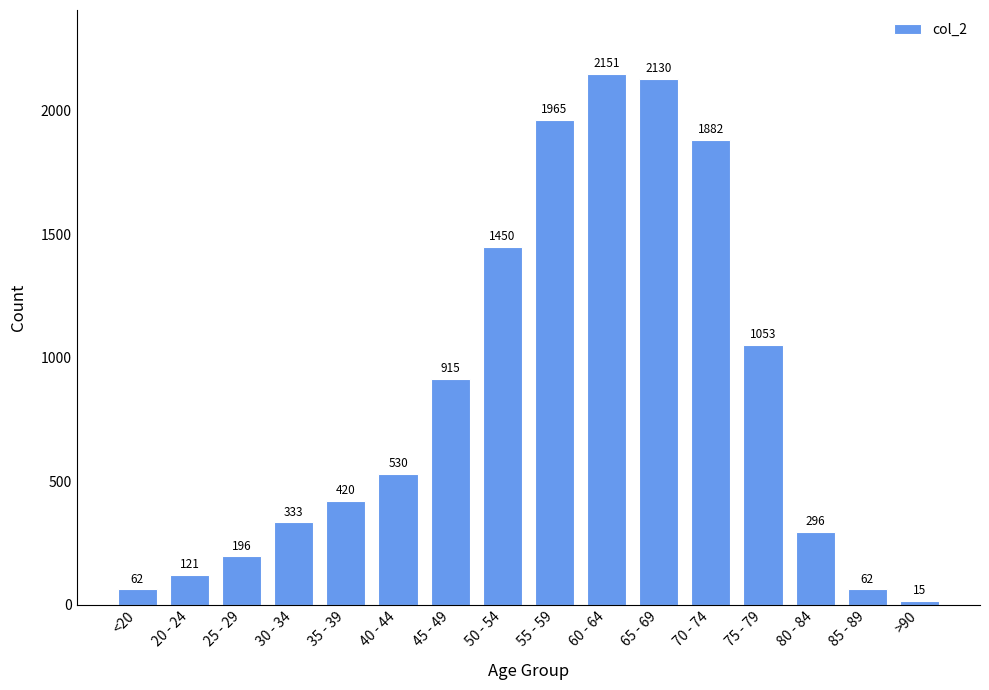

How many bars are there in total?

16